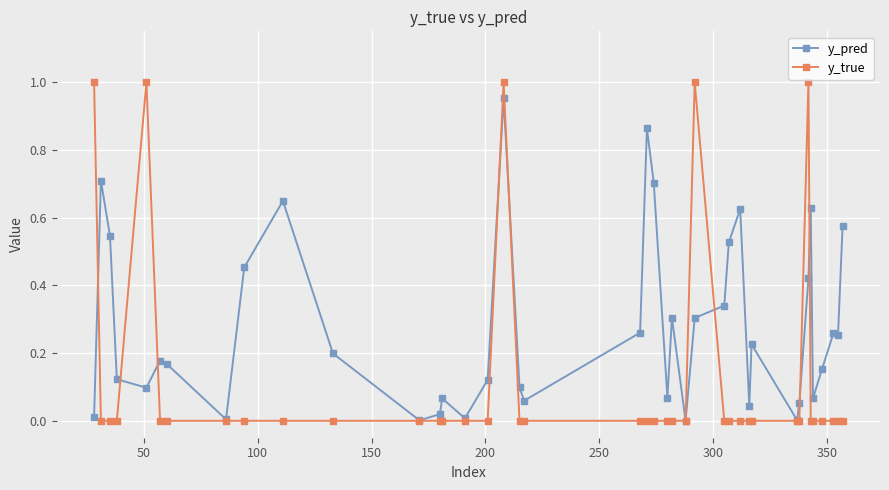

List the series in order of their overall mean, highest first.

y_pred, y_true